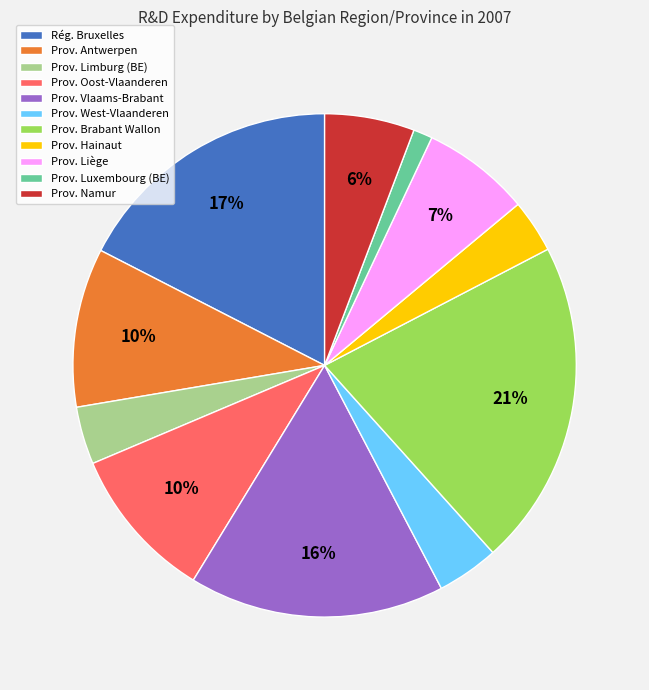

True or false: Prov. Brabant Wallon accounts for 21% of the total.

True